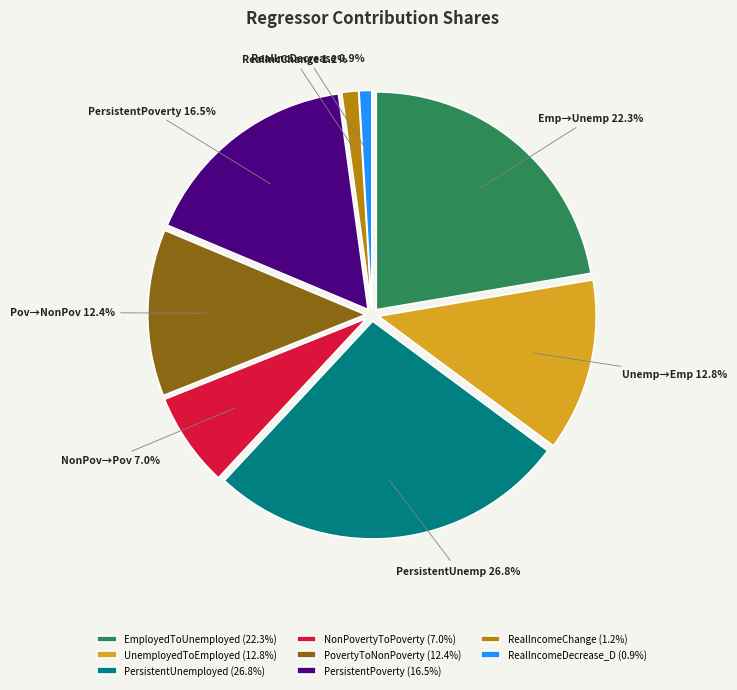

What portion of the pie excludes PersistentPoverty?

83.5%